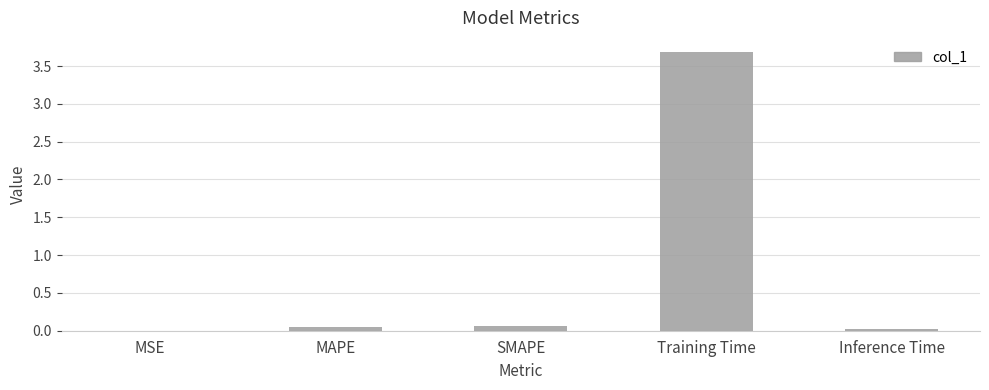

True or false: the data shows 0.0 at MSE.

True